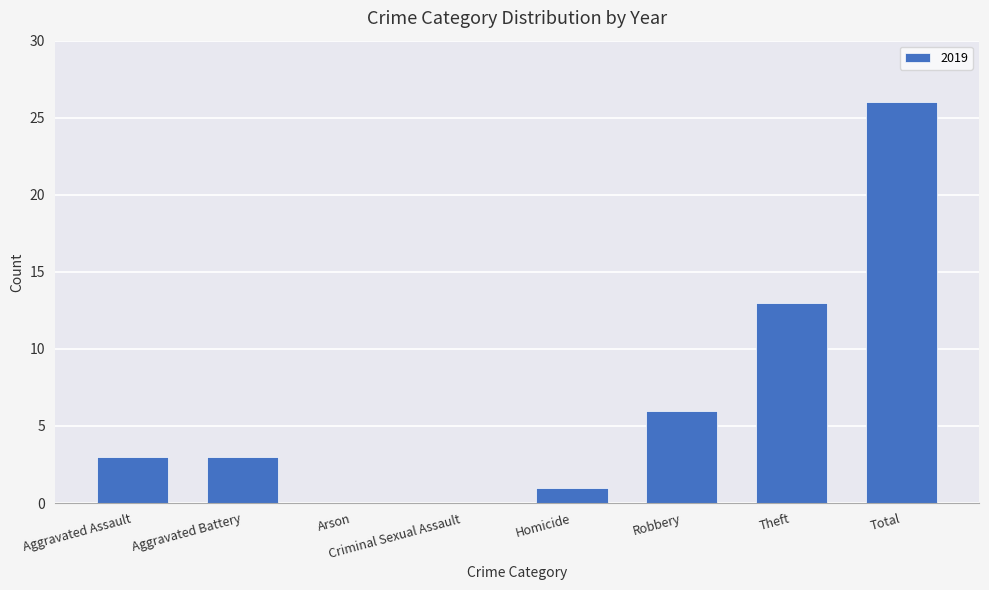

What is the maximum value shown in the chart?

26